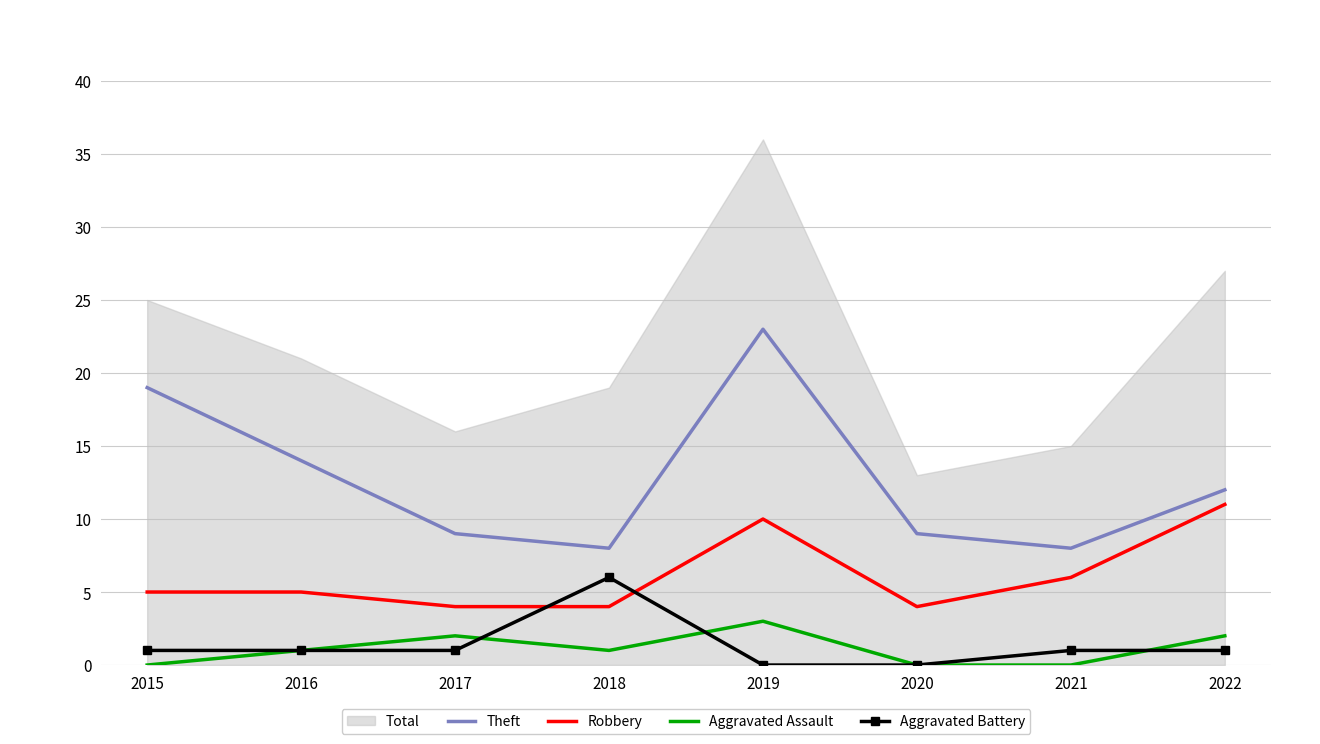

At which category does Robbery reach its first local peak?

2019